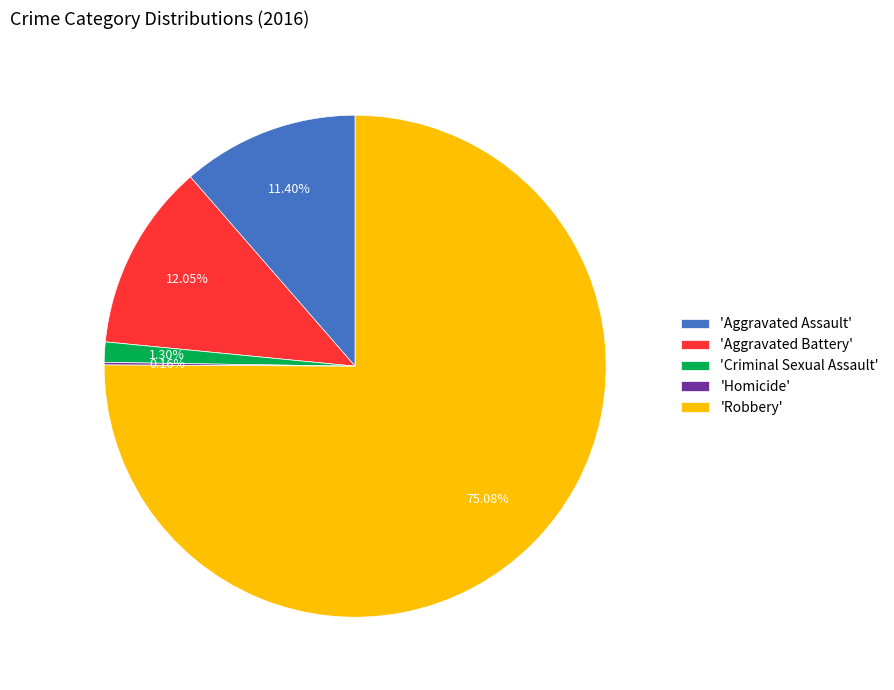

Which category has the biggest portion of the pie?

'Robbery'